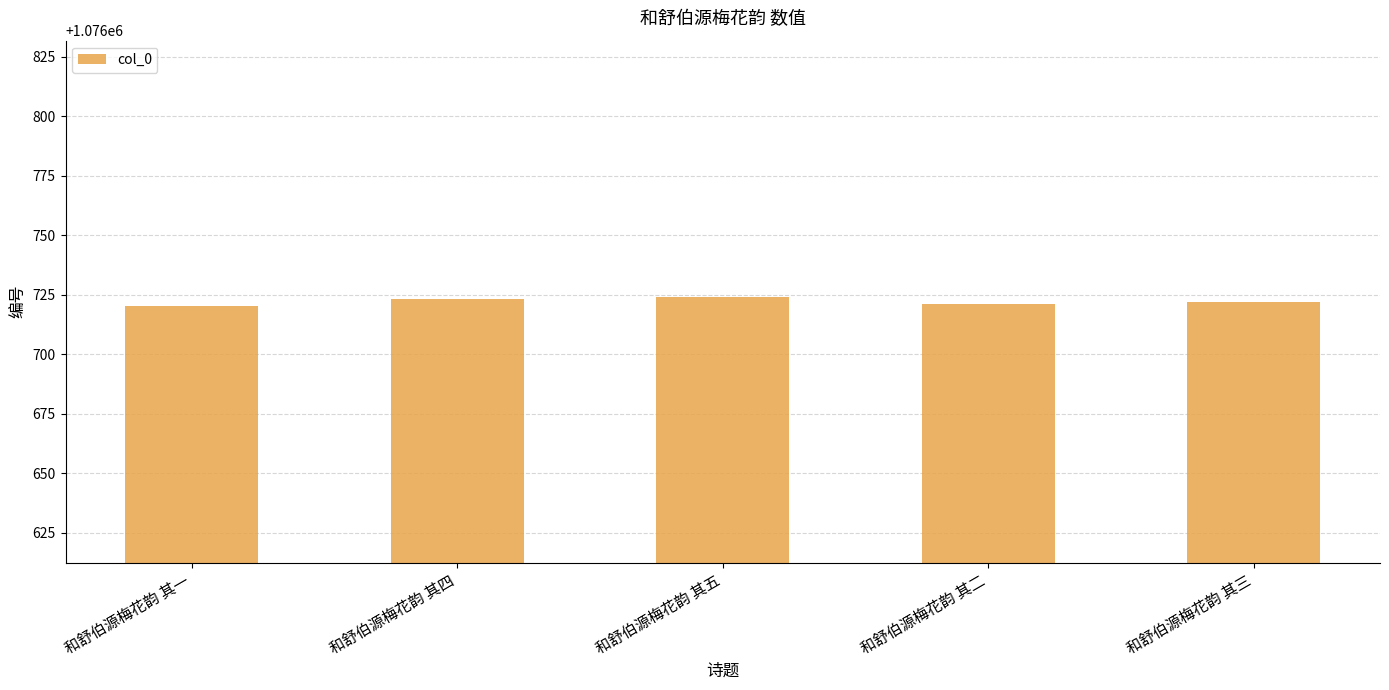

Is it true that the value at 和舒伯源梅花韵 其二 is 1076721?

True